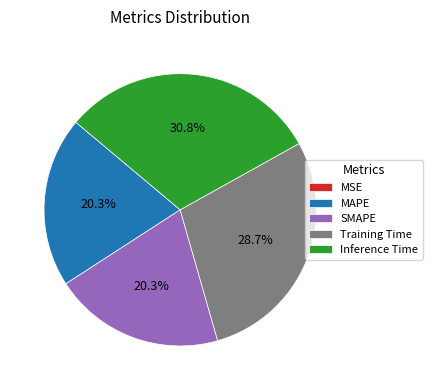

Between Training Time and MAPE, which is larger?

Training Time